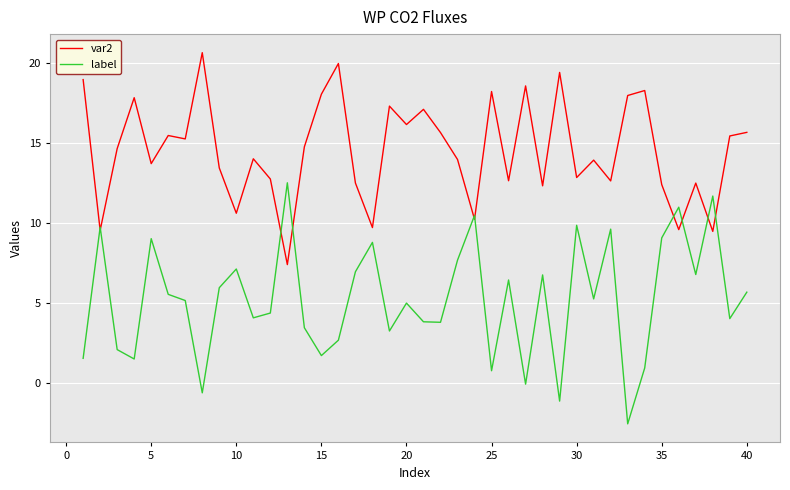

What is the highest value of the var2 series?

20.7